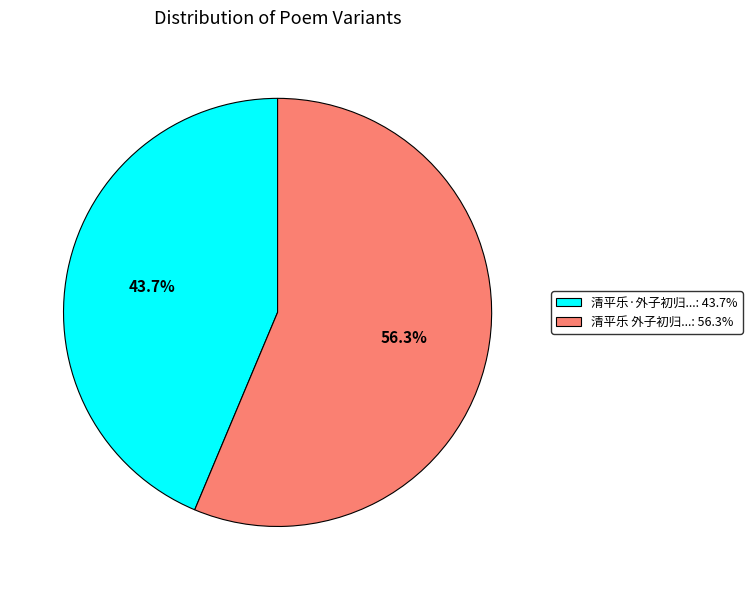

What is the largest slice in the pie chart?

清平乐 外子初归...: 56.3%